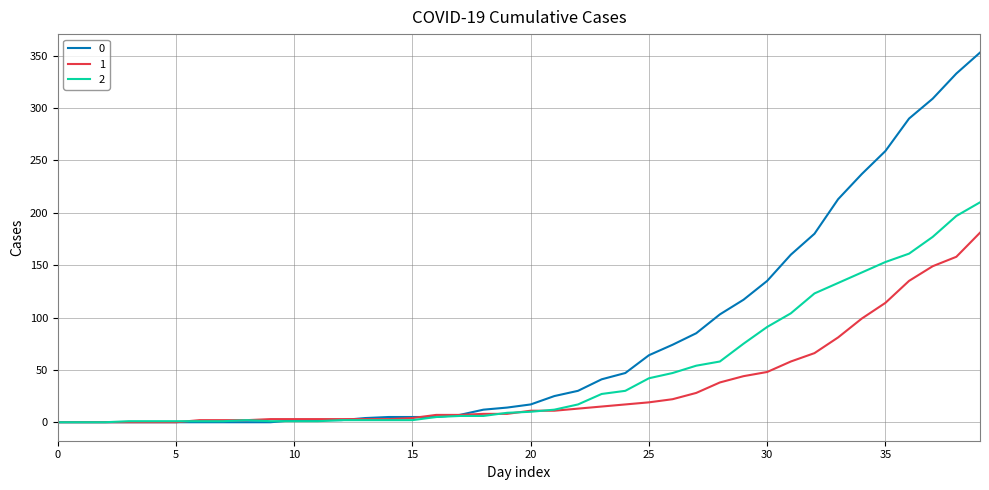

List the series in order of their peak value, lowest first.

1, 2, 0